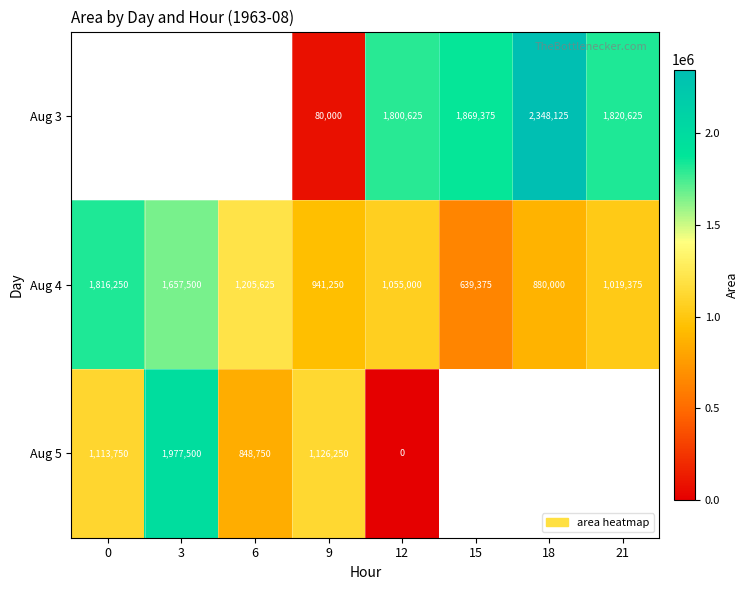

Which category has the lowest value across all series?

12